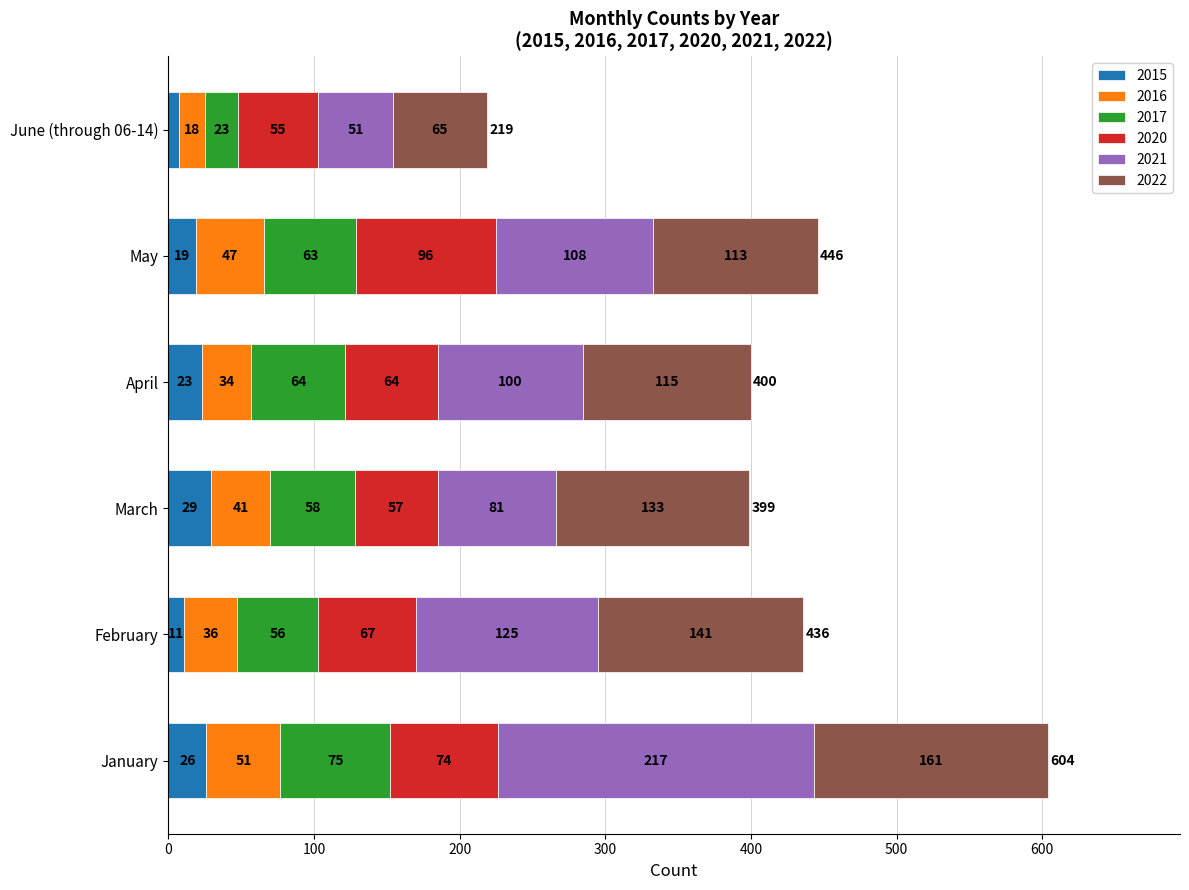

What is the total value across all series at June (through 06-14)?

219